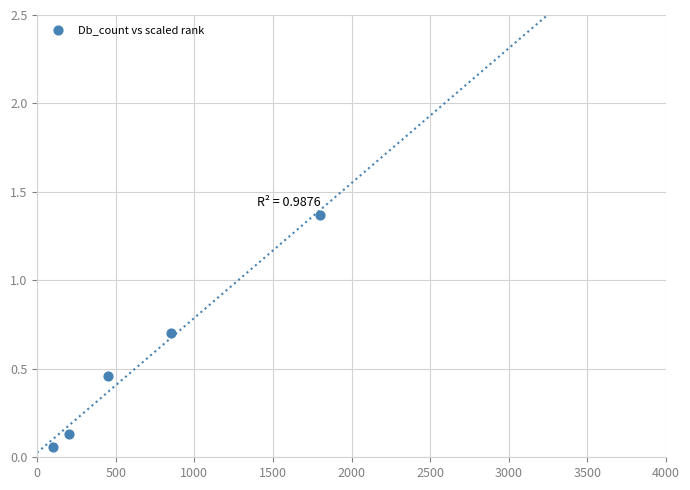

What is the average X value?

680.0